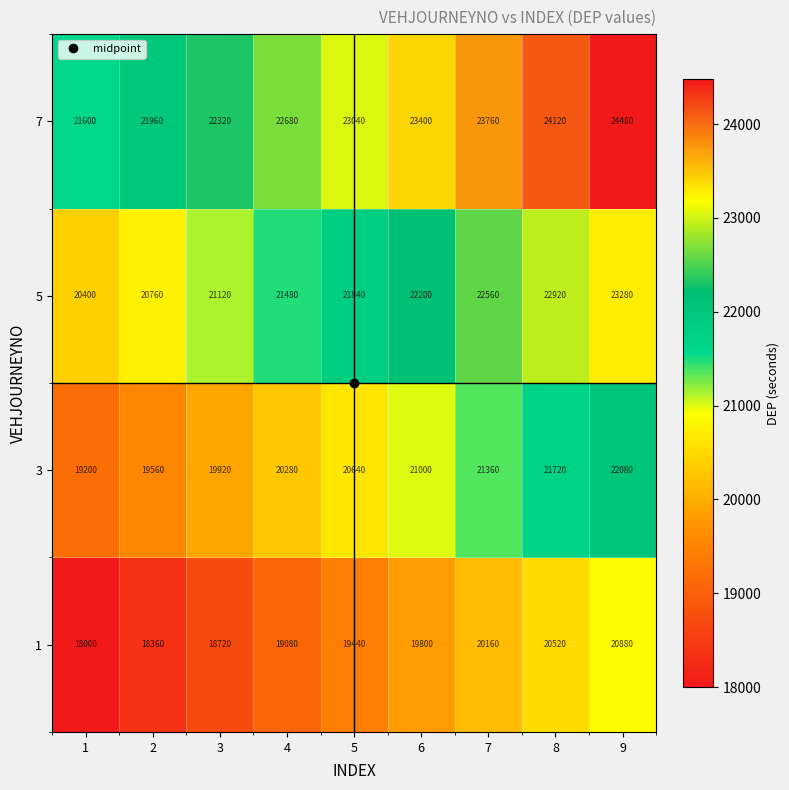

What is the difference between the second highest and minimum values in the 1 series?

2520